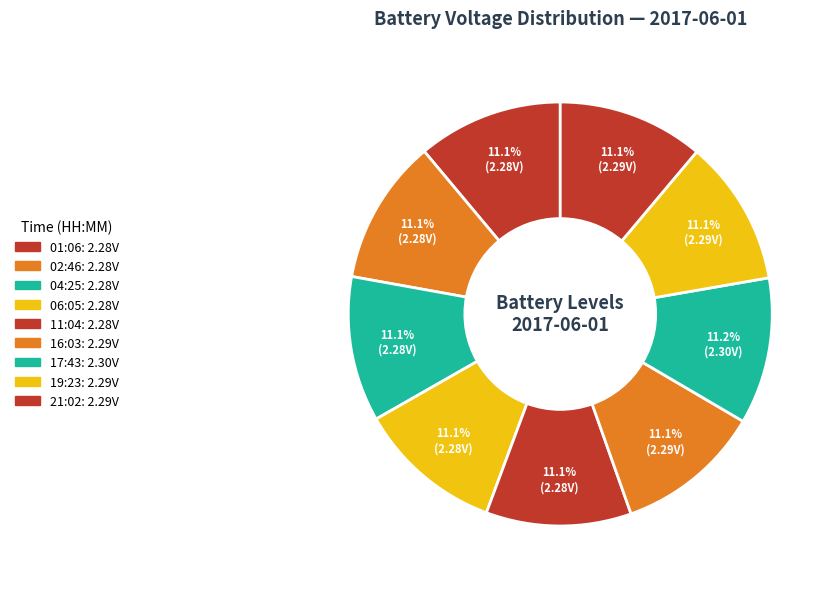

Is there any slice that represents more than half of the pie?

No